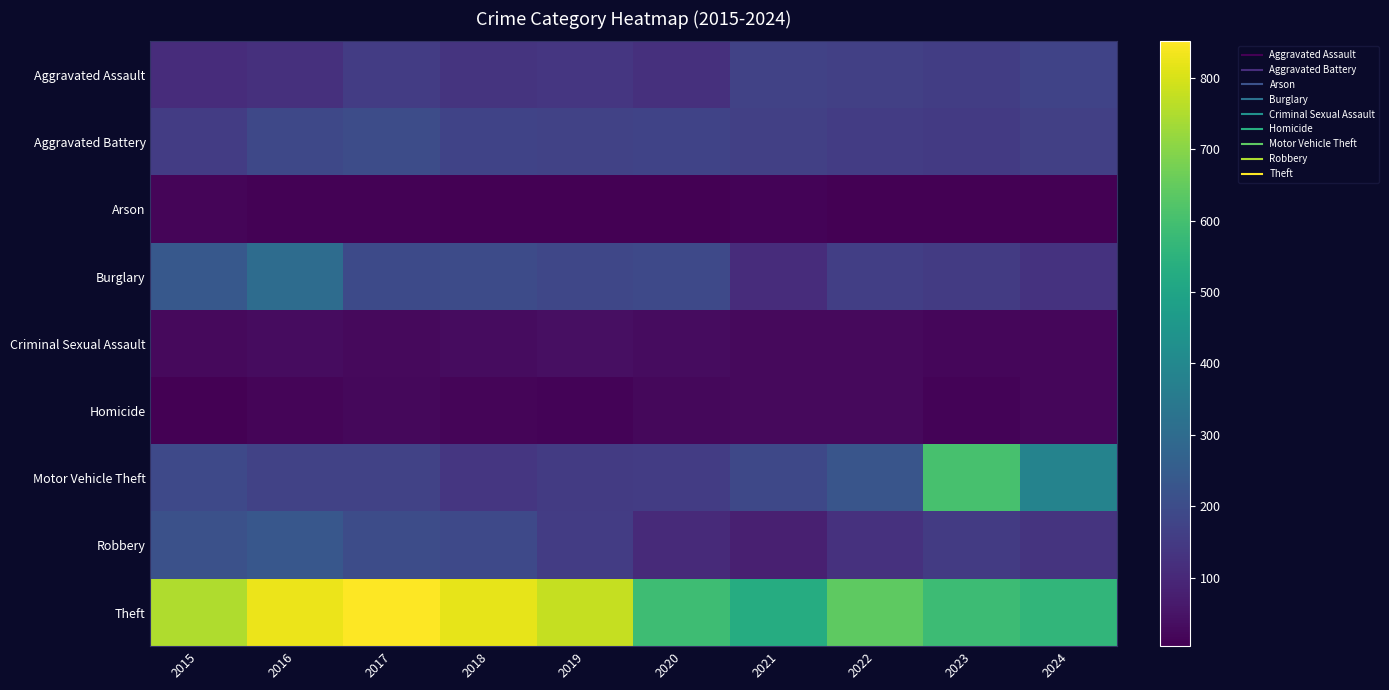

What is the difference between the highest and lowest values at 2019?

769